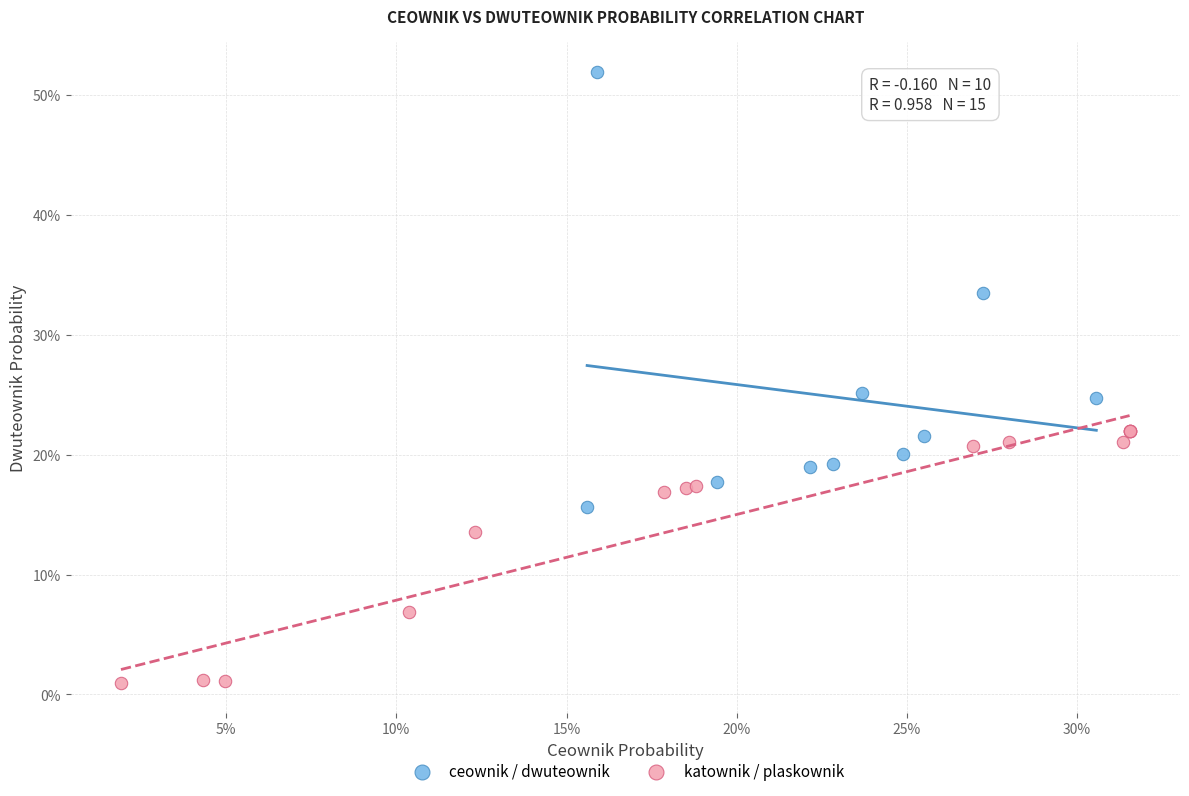

What are all the series names shown in the legend?

ceownik / dwuteownik, katownik / plaskownik